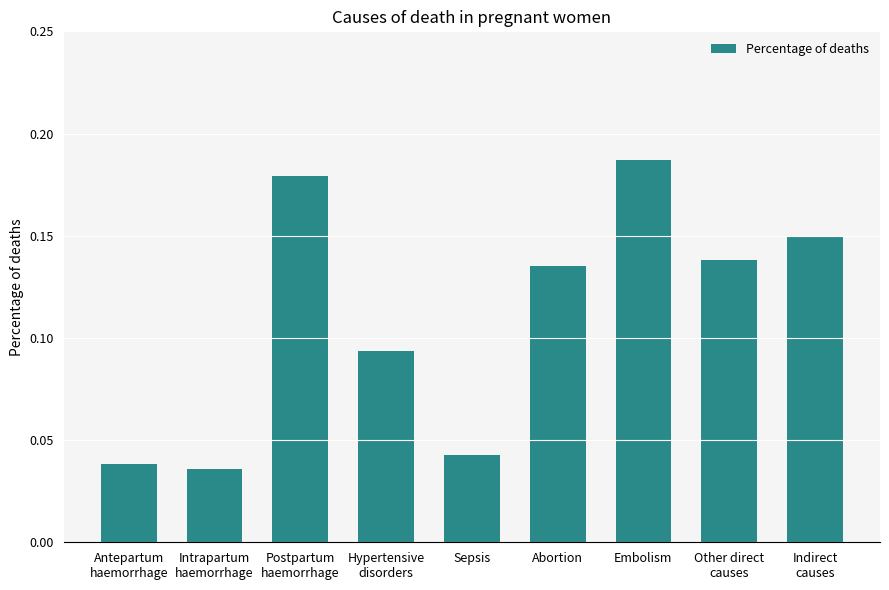

Count the values in the range 0 to 1.

9